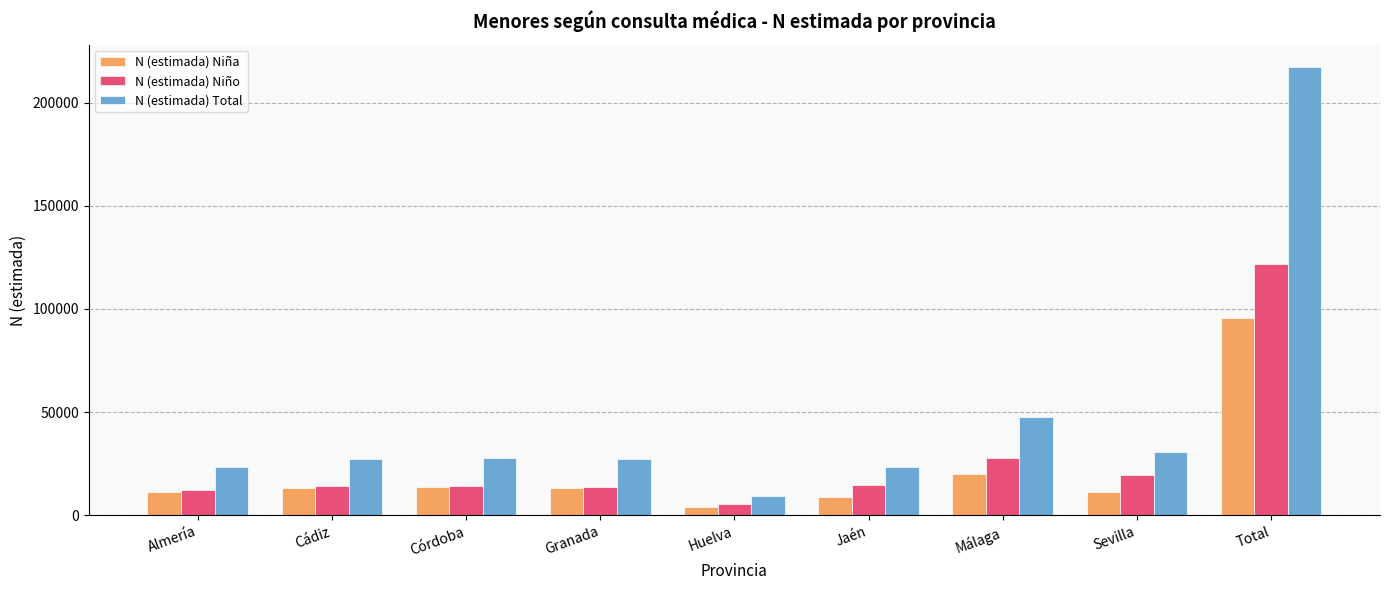

What is the maximum value shown in the chart?

217234